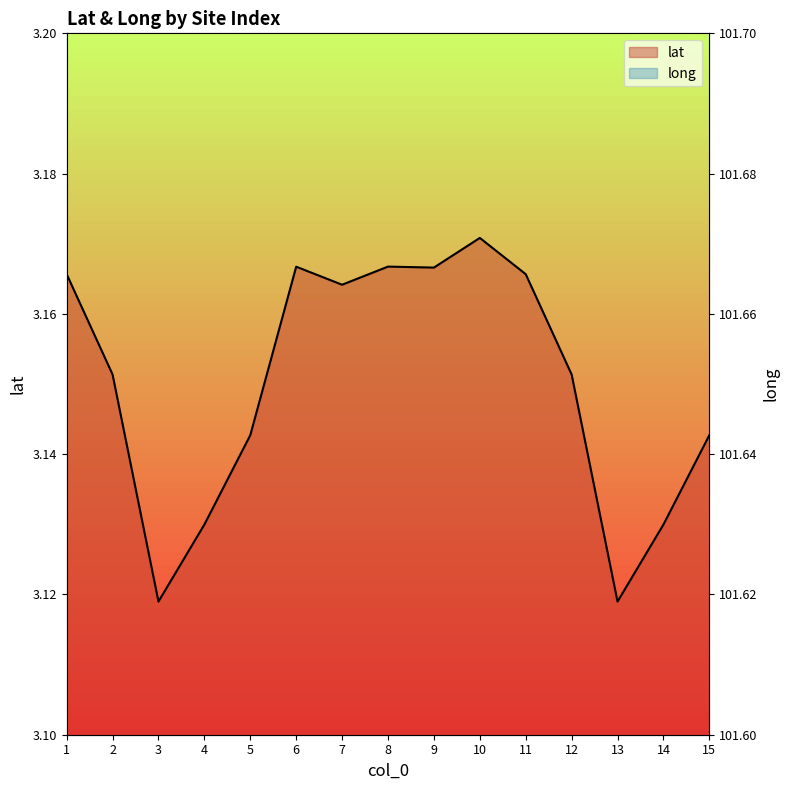

What is the value of the long point at the 4th from the left?

101.7